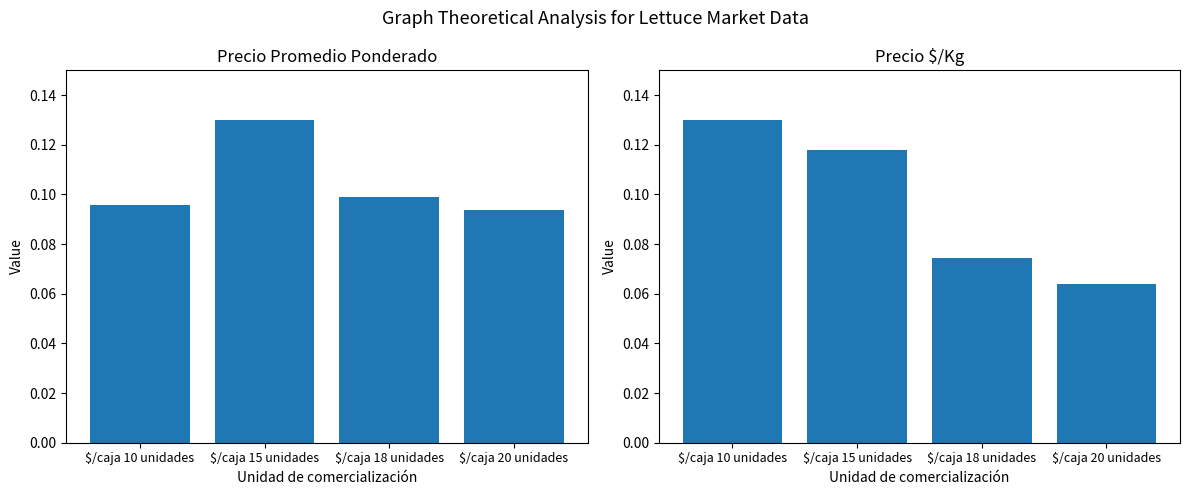

What is the total value across all series at $/caja 15 unidades?

0.2